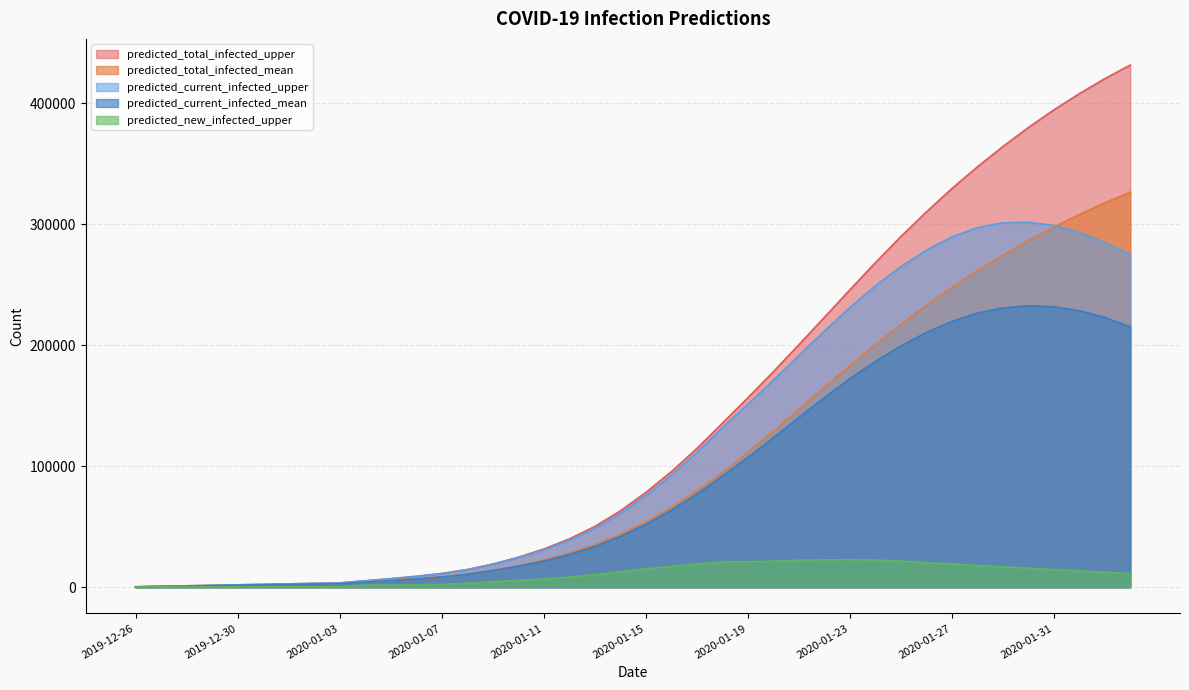

Which label corresponds to the largest value in the chart?

2020-02-03